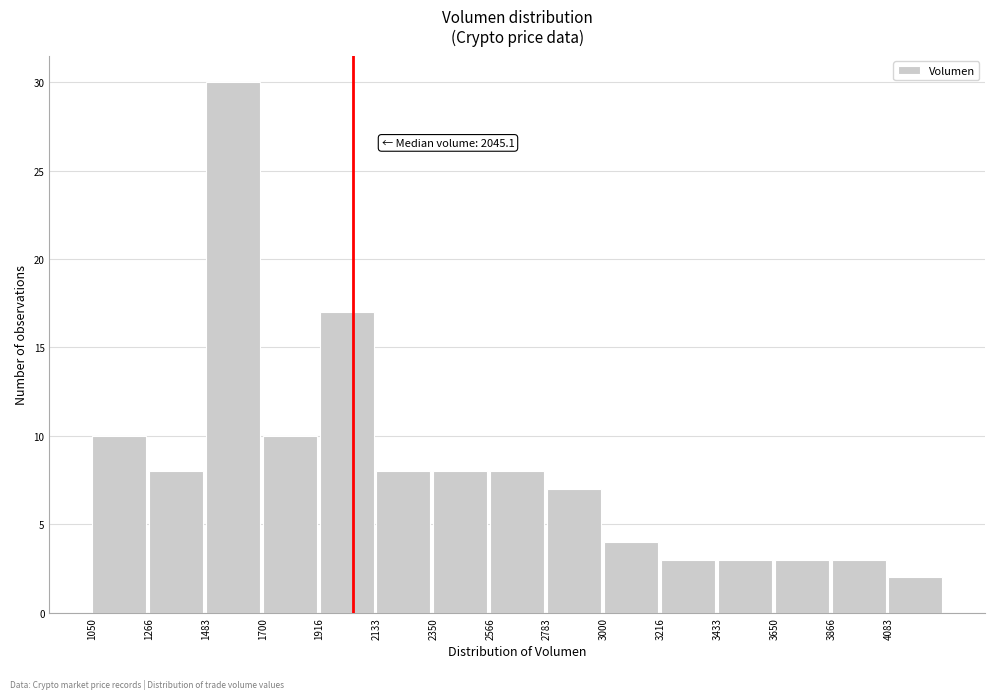

Which range on the x-axis has the tallest bar?

1500 to 1700